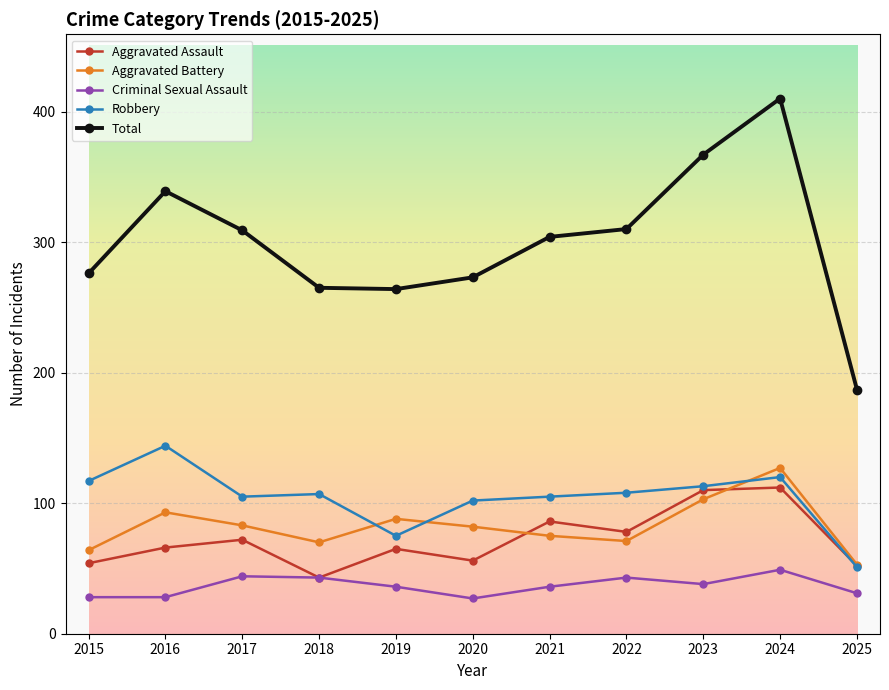

Which series changed the most between 2019 and 2021?

Total